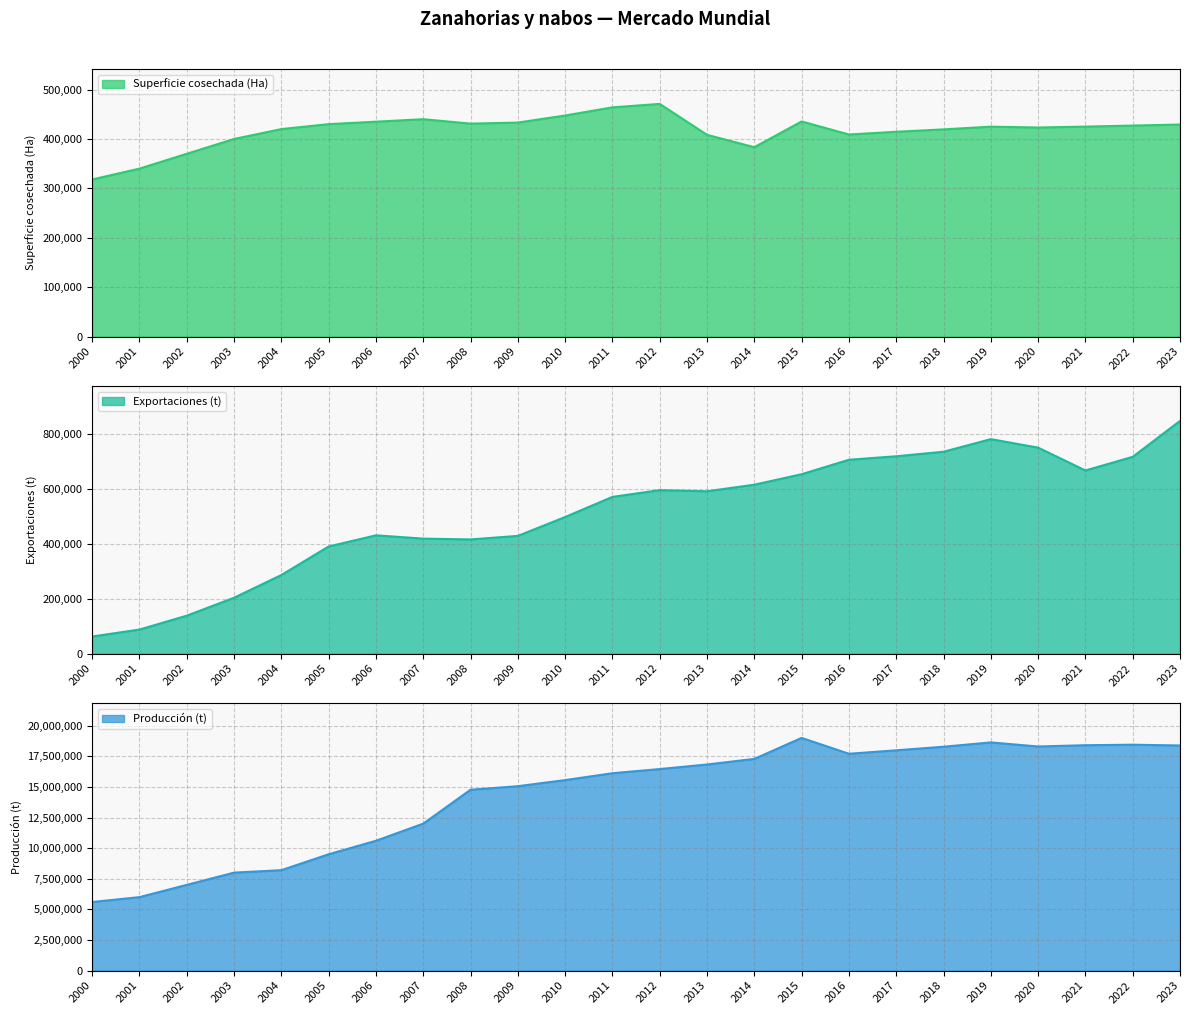

What is the lowest value of the Exportaciones (t) series?

62283.0